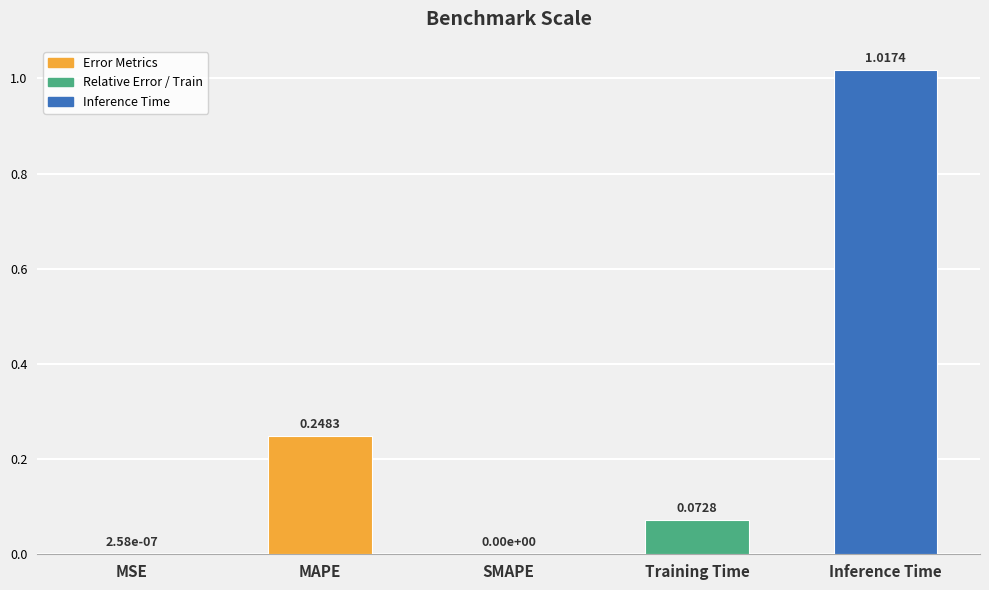

What is the change in value from MSE to MAPE?

+0.2